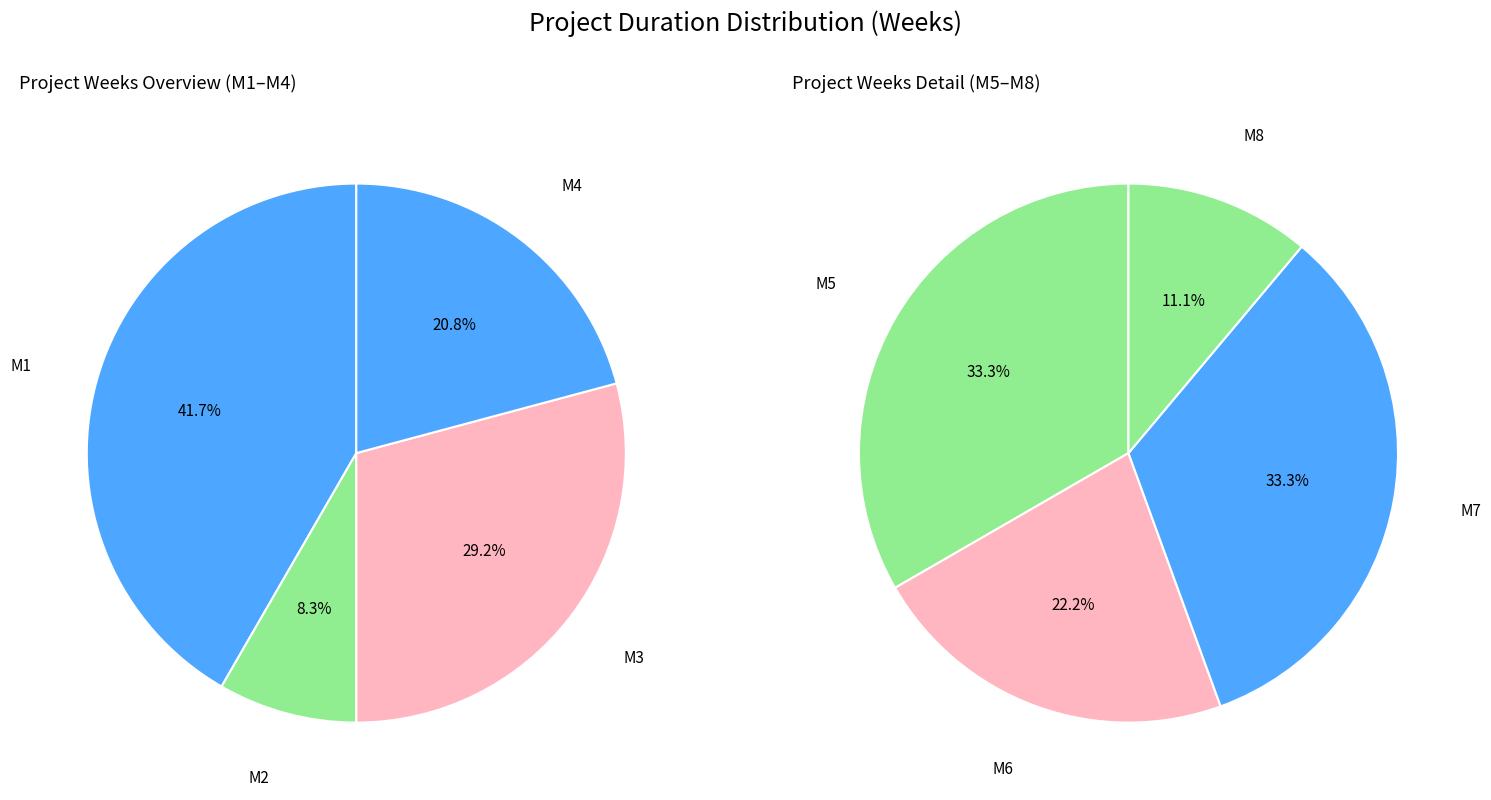

Which category has the smallest portion of the pie?

M8